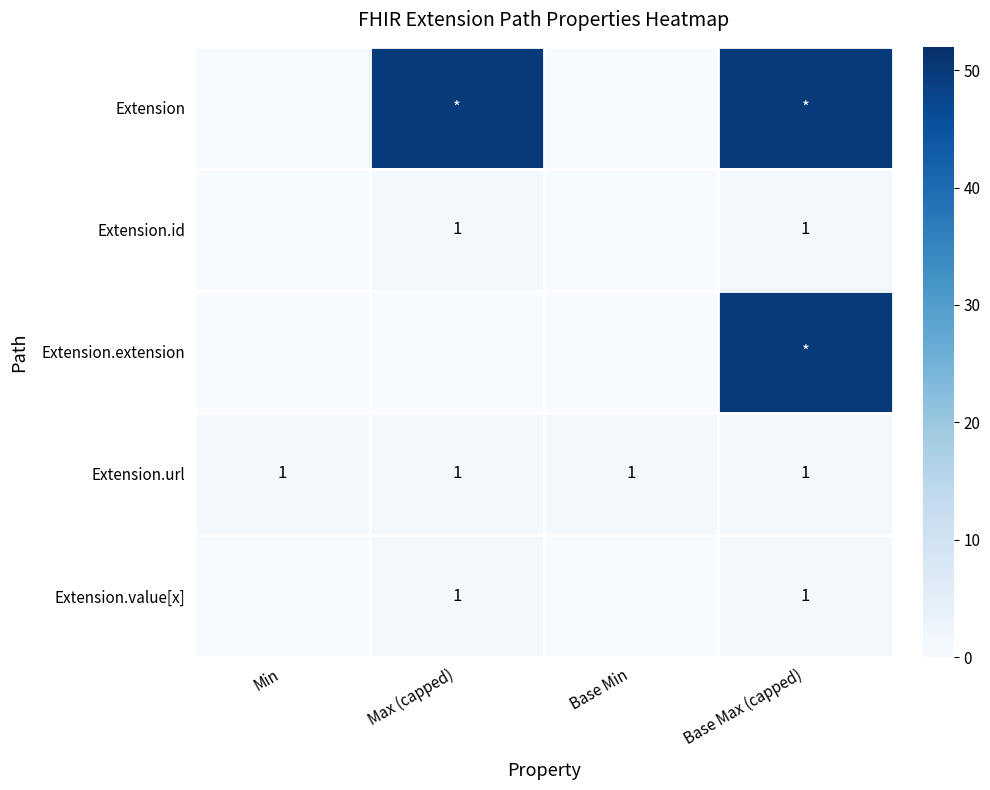

Is it true that Extension.value[x] equals 1 at Max (capped)?

True